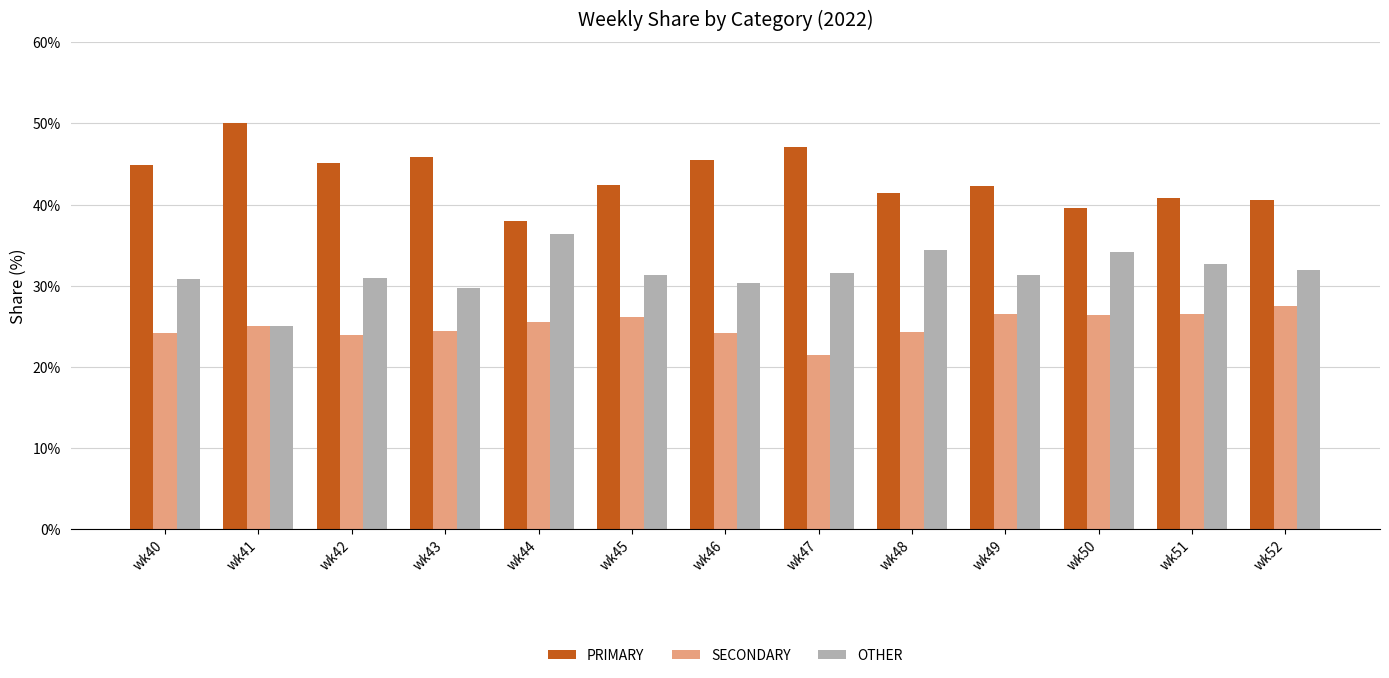

The OTHER series shows 31.5 at wk47. True or false?

True